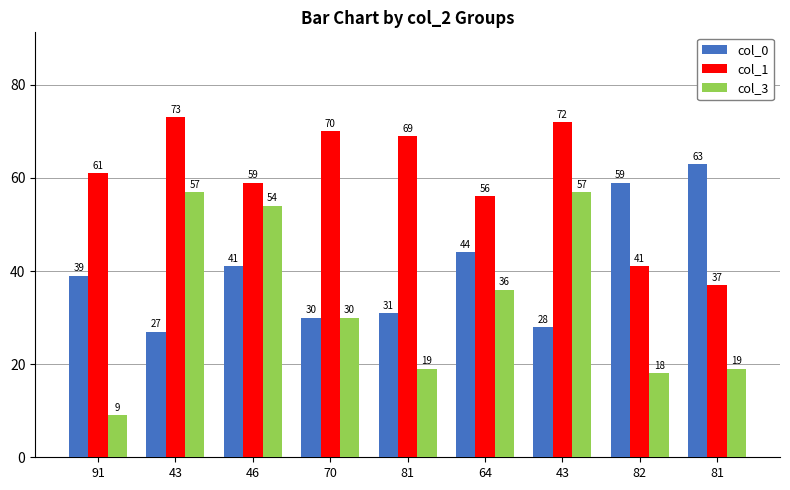

The col_0 series shows 39 at 91. True or false?

True